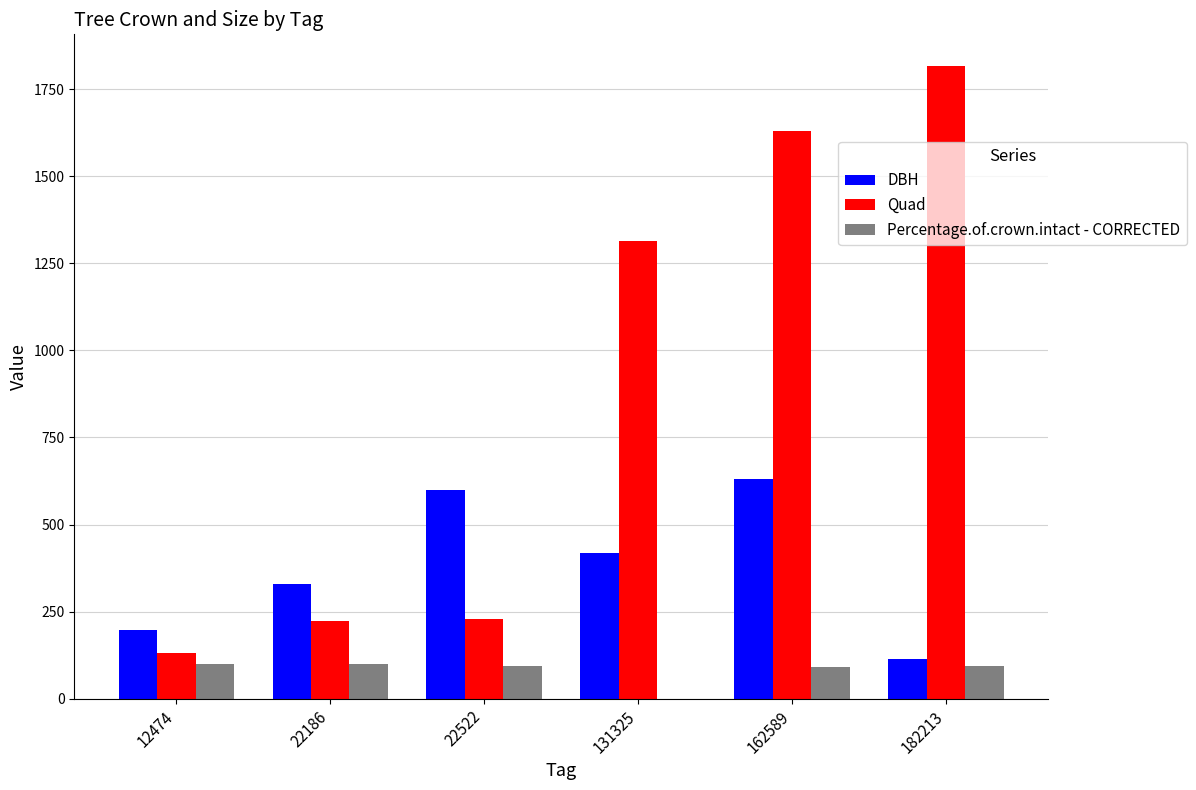

Which series has the largest range (max minus min)?

Quad